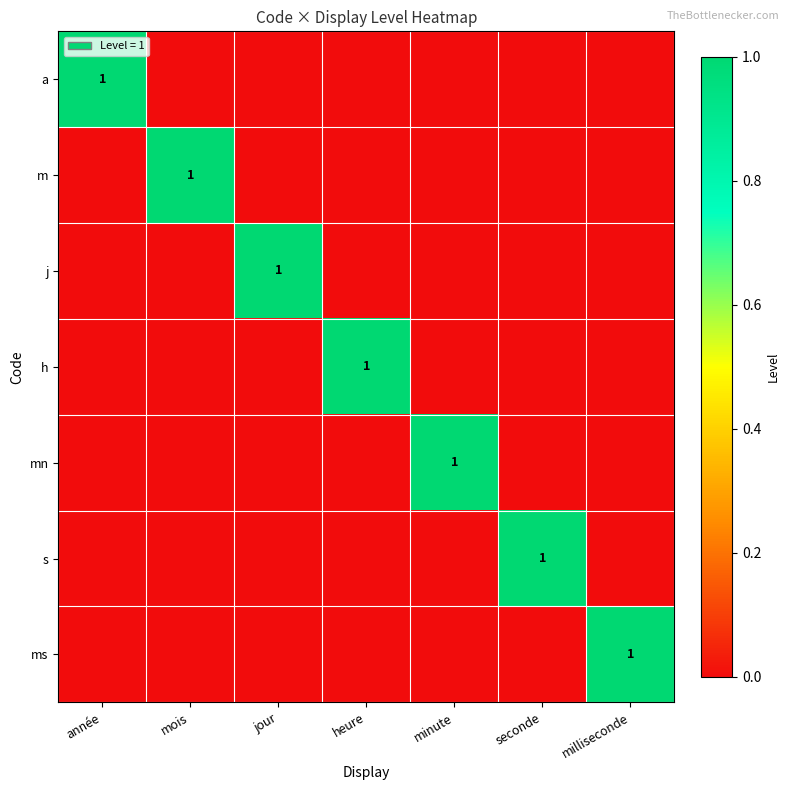

True or false: j has a value of 1 at minute.

False